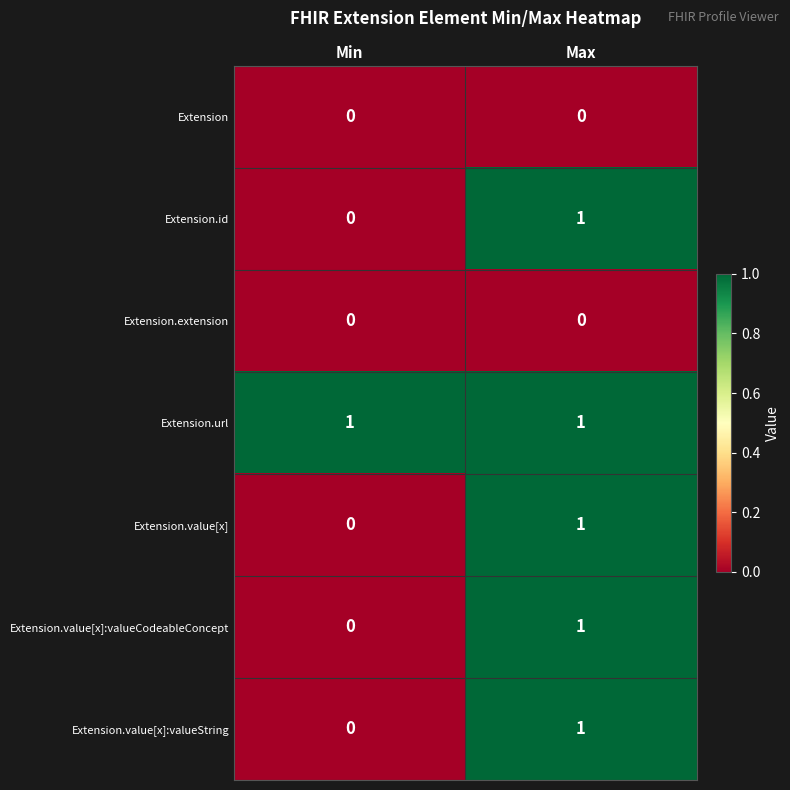

True or false: Extension.value[x]:valueCodeableConcept has a value of 2 at Max.

False